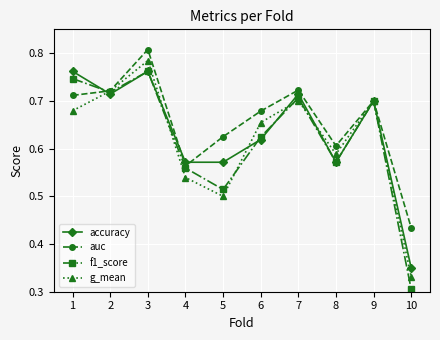

Where do auc and accuracy first cross each other?

1 and 2